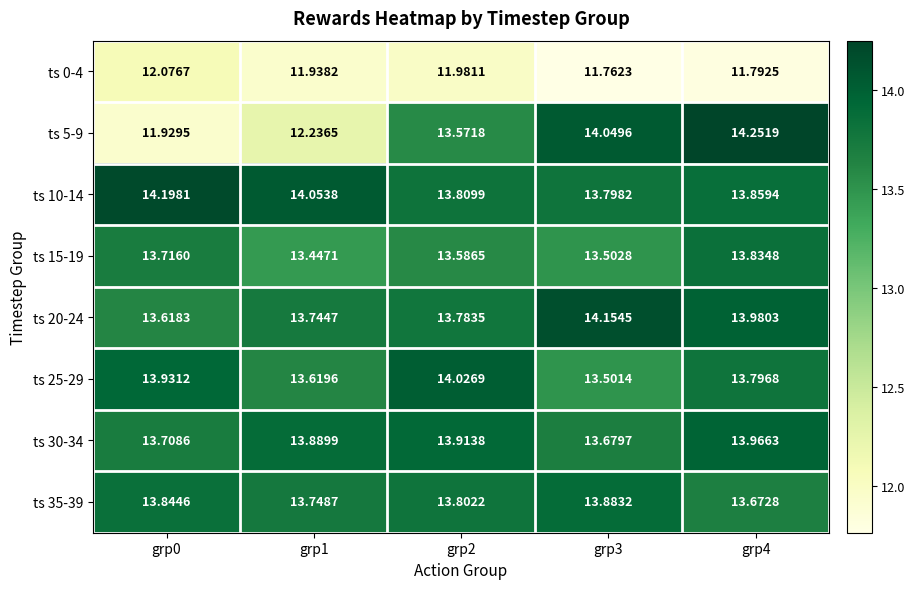

Is the value of ts 20-24 at grp4 greater than the value of ts 15-19 at grp3?

Yes